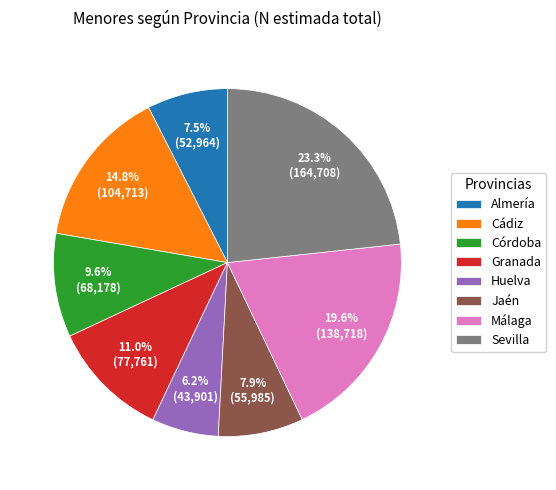

Combined, what portion of the pie is Granada and Huelva?

17.2%